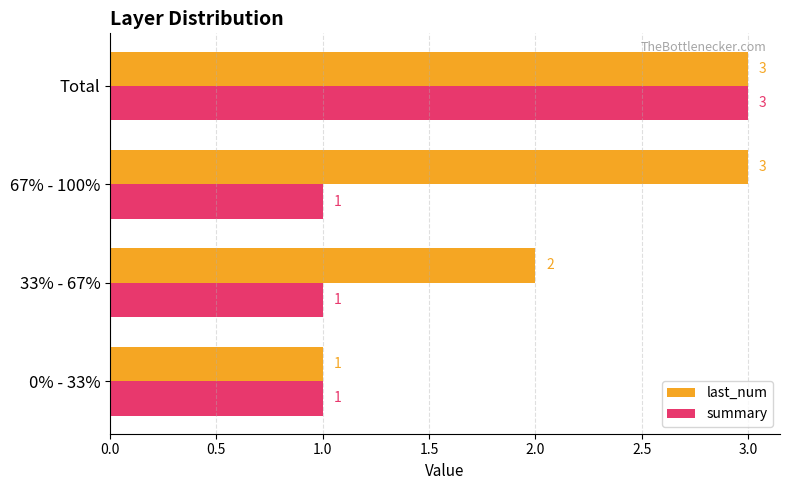

Which series changed the most between 0% - 33% and 67% - 100%?

last_num